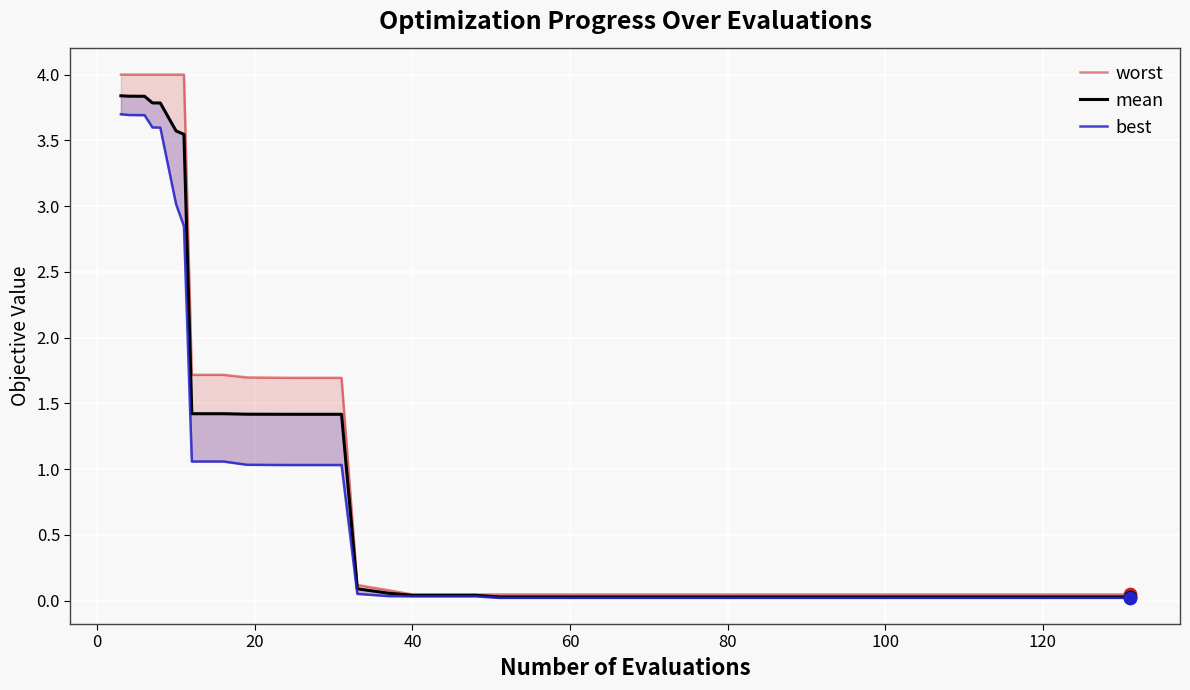

Which series has the largest Y range (max minus min)?

worst